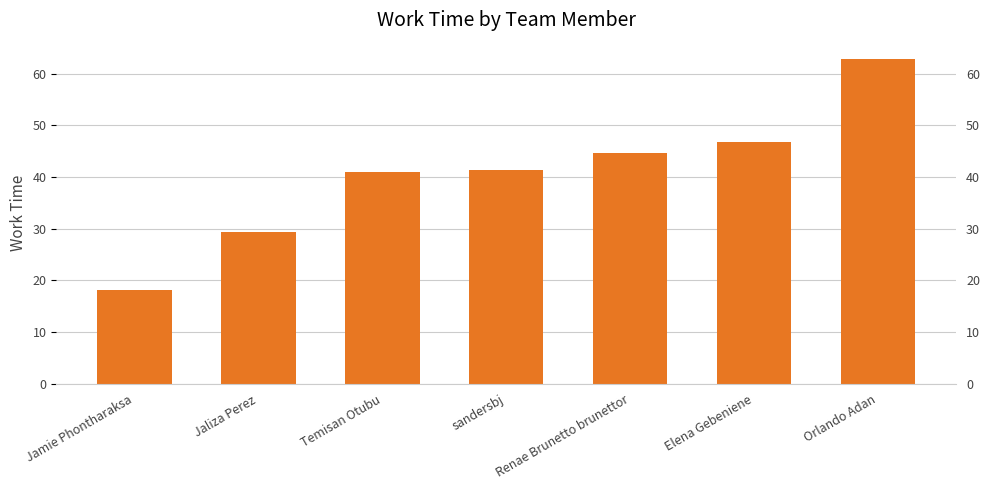

What is the average value?

40.6